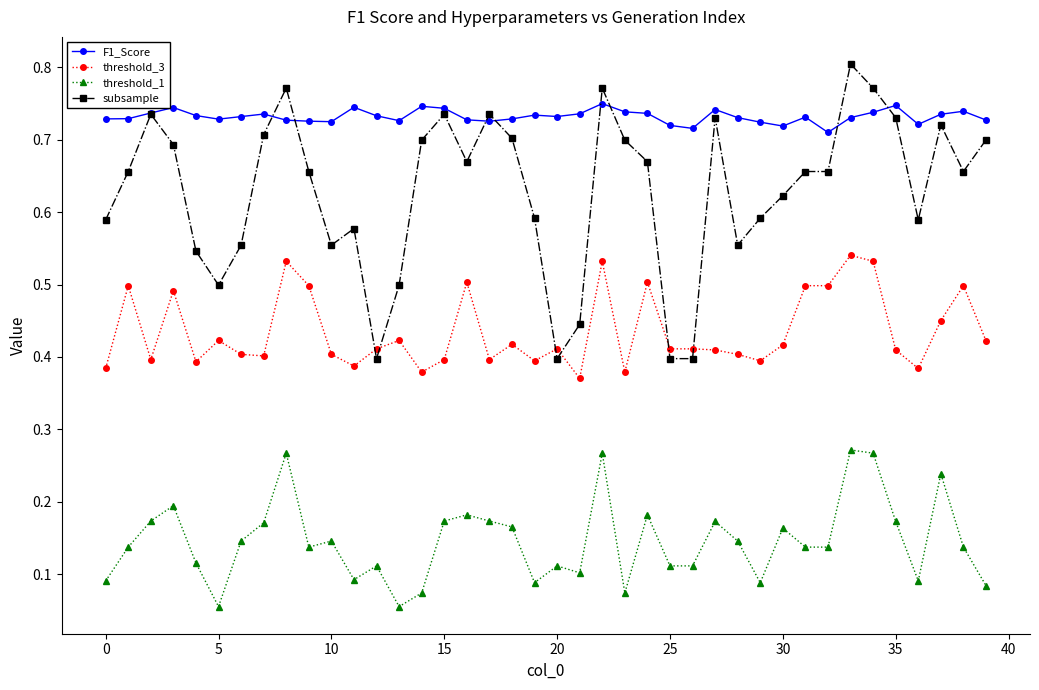

True or false: F1_Score and threshold_3 cross at least once.

False